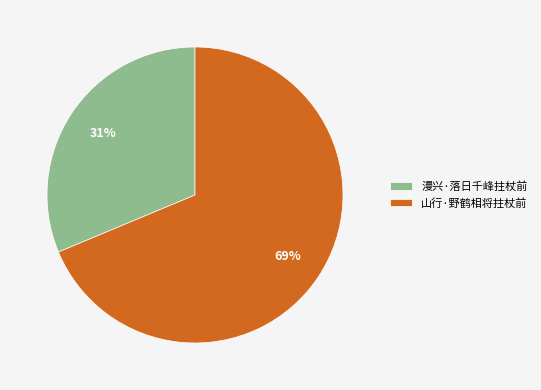

To the nearest percent, what is the combined percentage of 漫兴·落日千峰拄杖前 and 山行·野鹤相将拄杖前?

100%